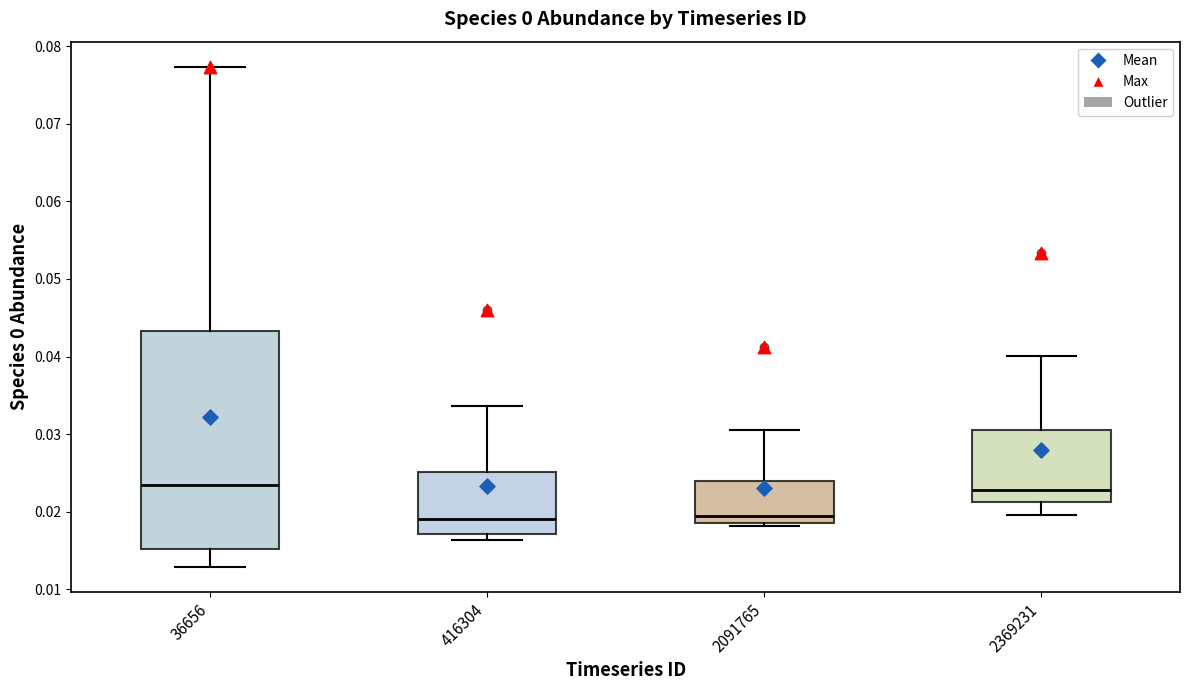

Reading left to right, transcribe this box plot: for each box, give where its median line is, the range the box spans, and where its two whiskers end, as read against the y-axis. The values are not printed on the chart, so give them approximately, as read against the axis.

36656: median 0.023, box 0.015 to 0.043, whiskers 0.013 to 0.077
416304: median 0.019, box 0.017 to 0.025, whiskers 0.016 to 0.034
2091765: median 0.019 (just above the box's lower edge), box 0.019 to 0.024, whiskers 0.018 to 0.031
2369231: median 0.023, box 0.021 to 0.031, whiskers 0.020 to 0.040